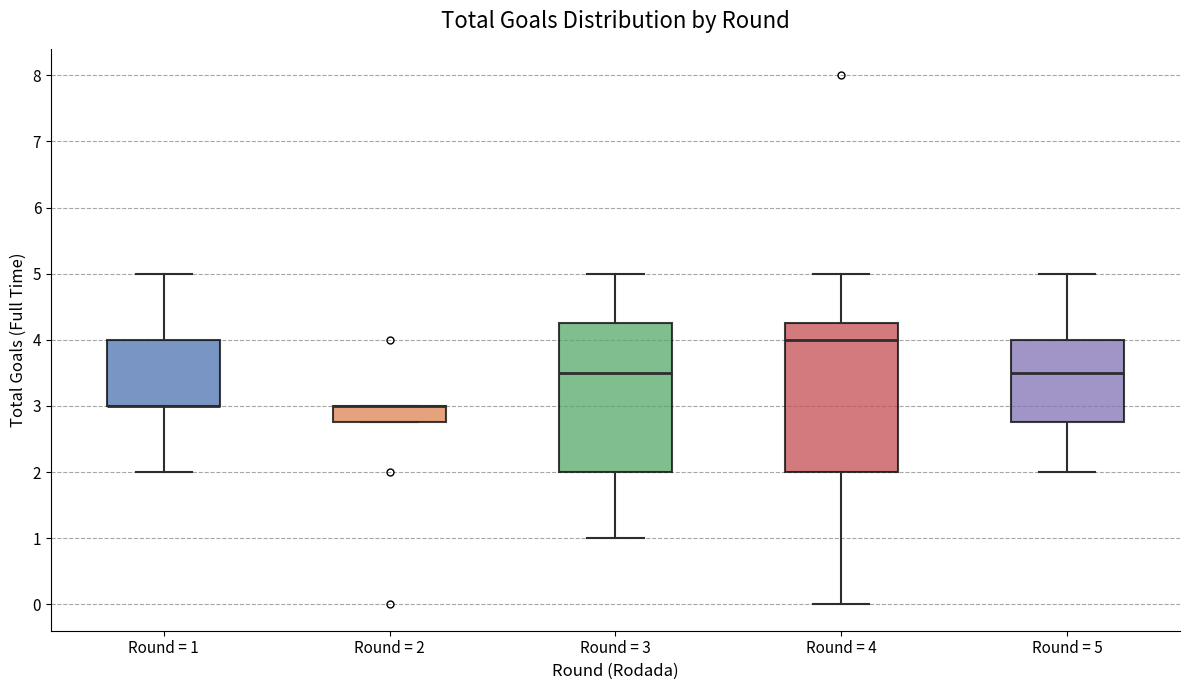

Where does the upper whisker of the box for Round = 4 end on the y-axis? The values are not printed on the chart, so give them approximately, as read against the axis.

5.0